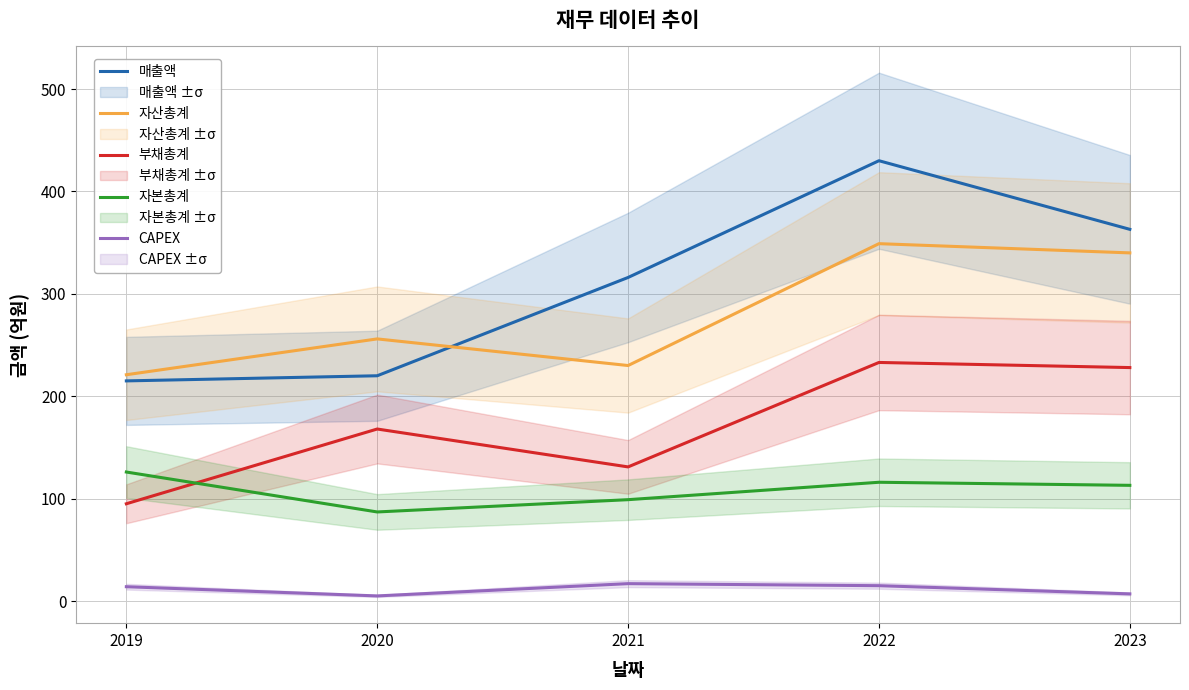

At how many categories does at least one series exceed 280?

3